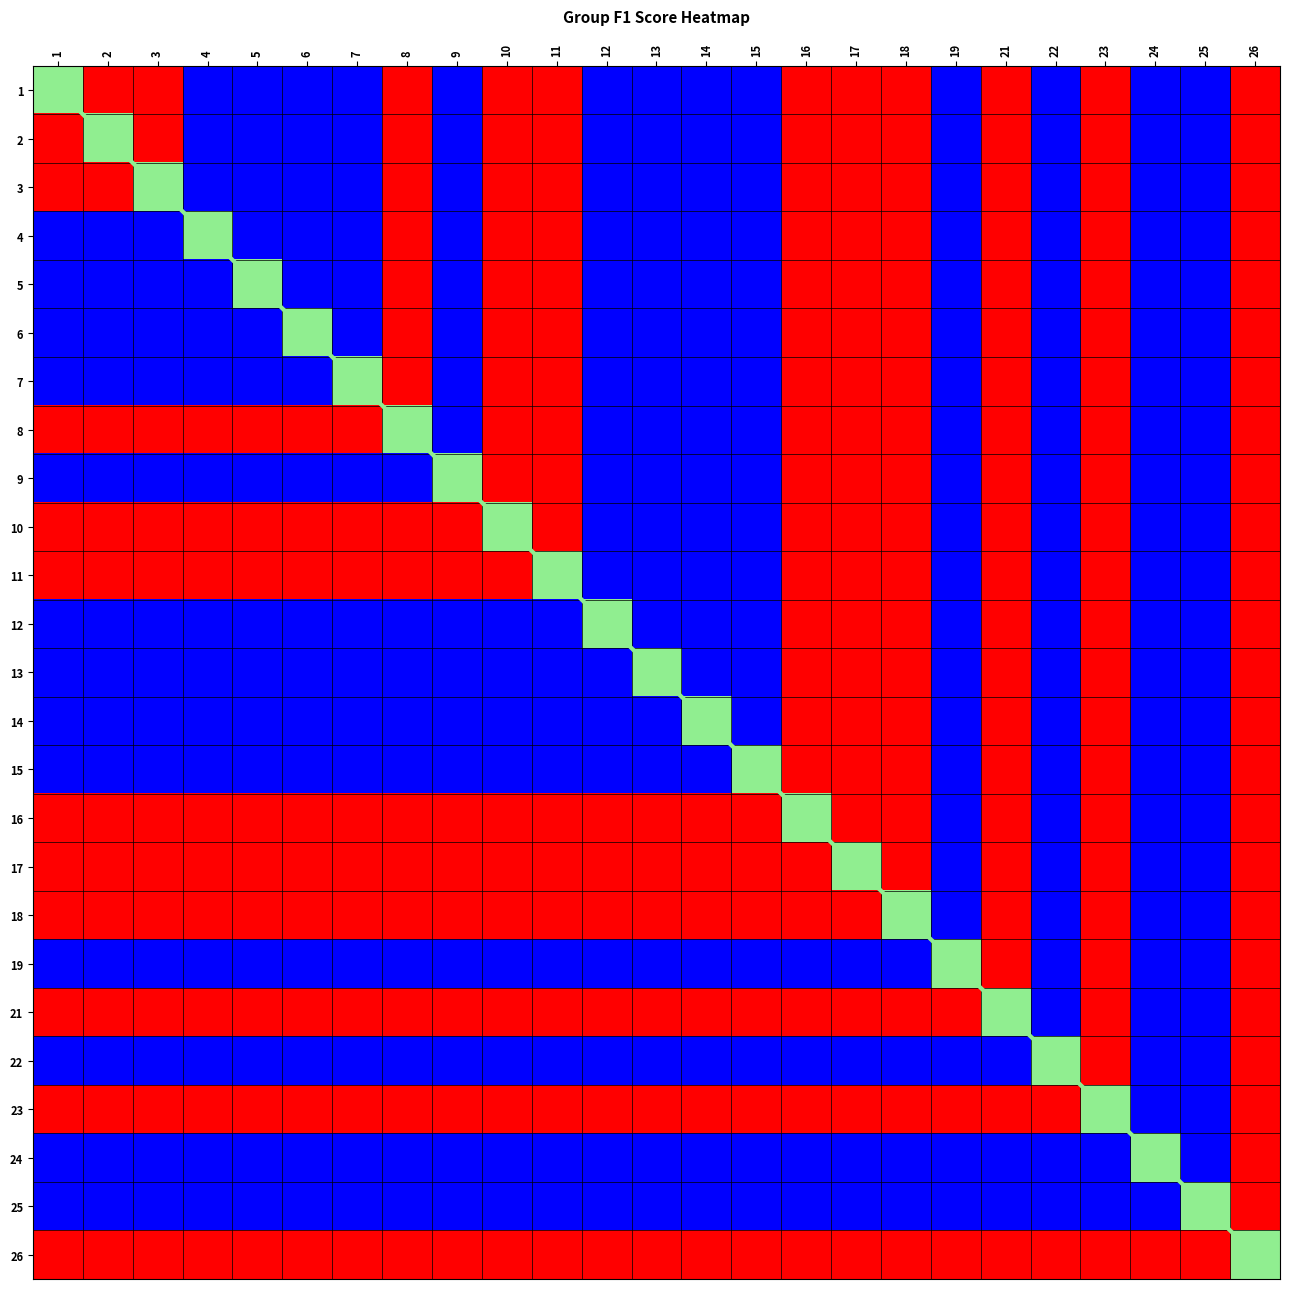

Rank the categories by value from highest to lowest.

26, 25, 24, 23, 22, 21, 19, 18, 17, 16, 15, 14, 13, 12, 11, 10, 9, 8, 7, 6, 5, 4, 3, 2, 1